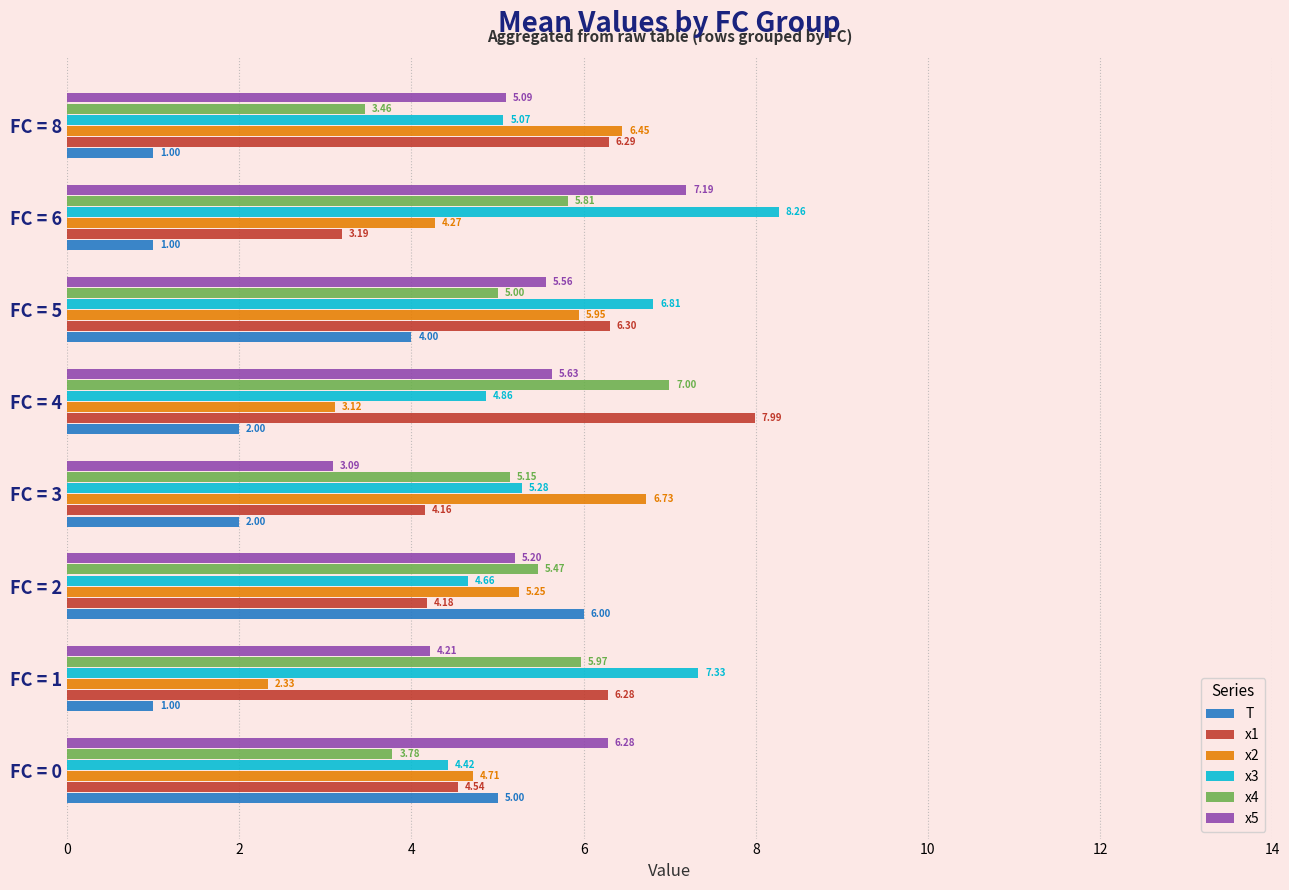

At which label is x4 closest to 5?

FC = 5